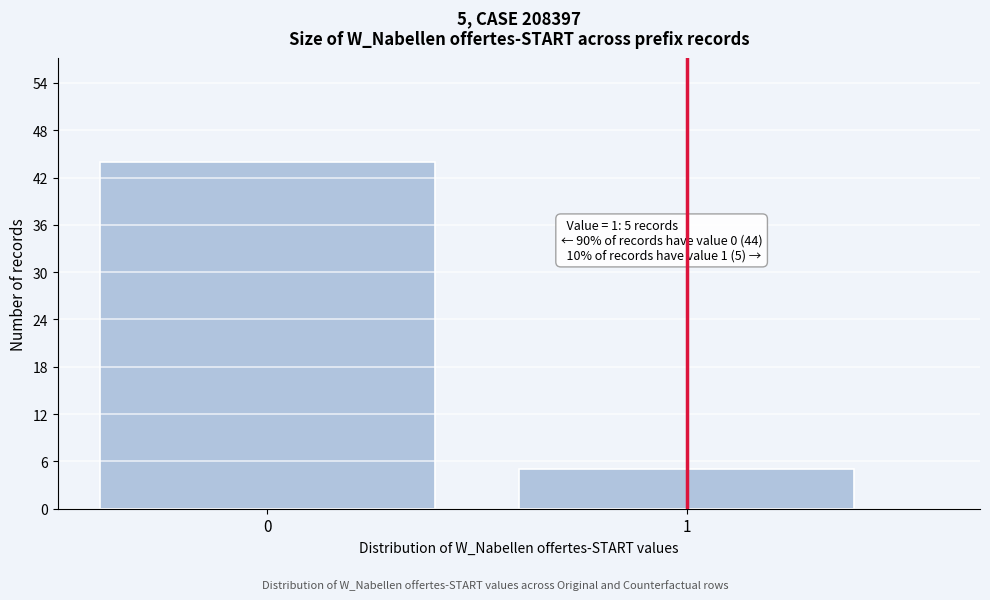

Reading left to right, extract all data points from this chart.

0=44	1=5